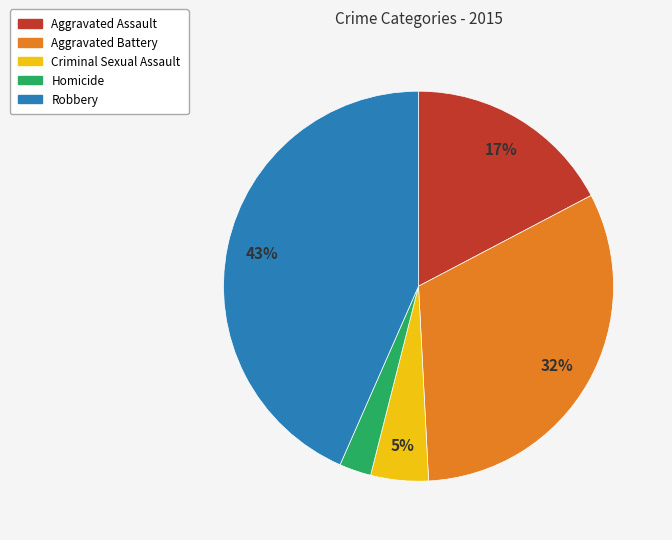

How many segments does this pie chart have?

5